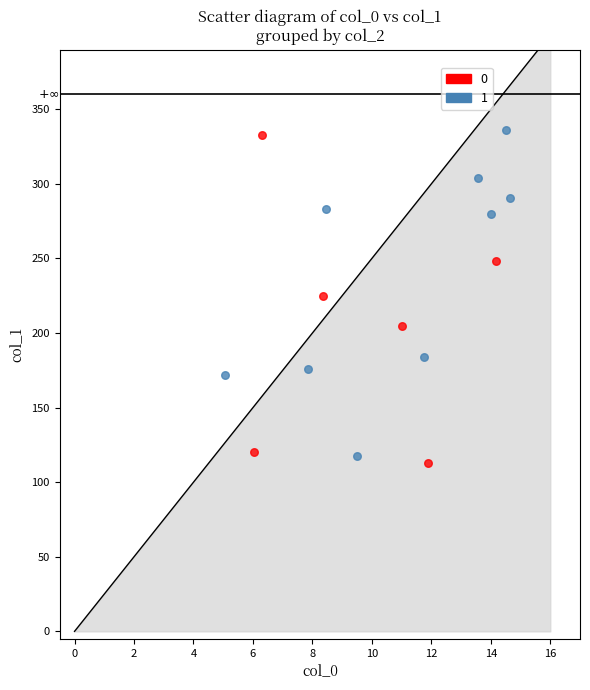

Which series contains the lowest Y value?

0